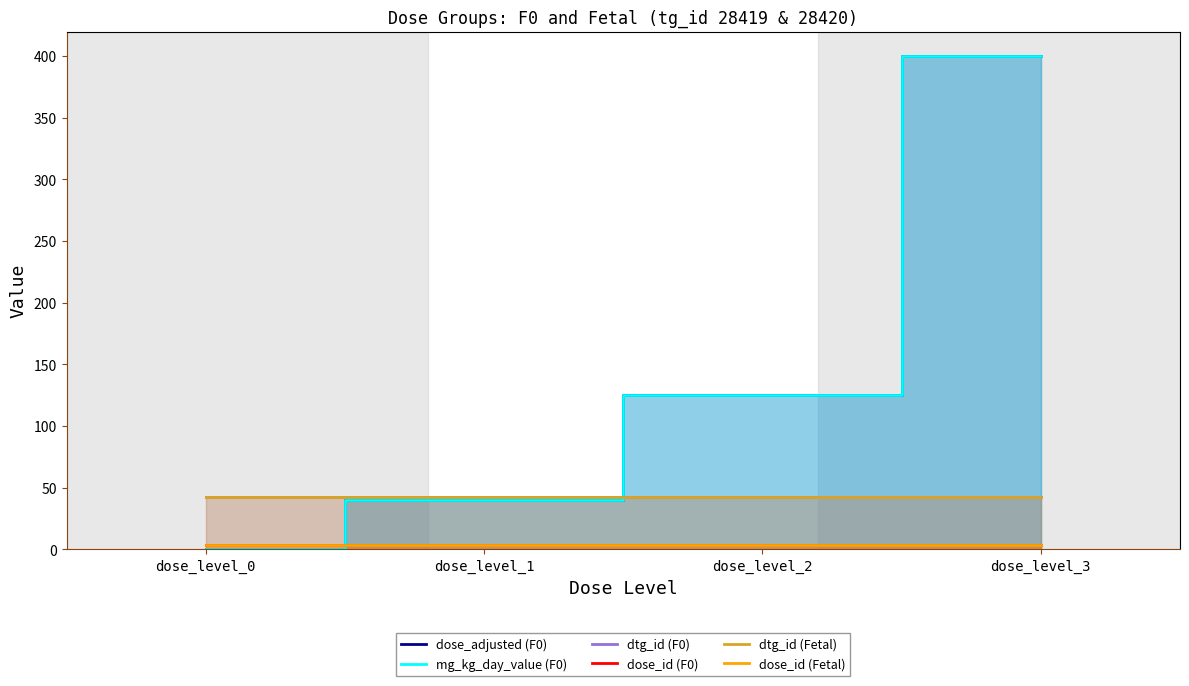

Read the mg_kg_day_value (F0) value at dose_level_1.

40.0